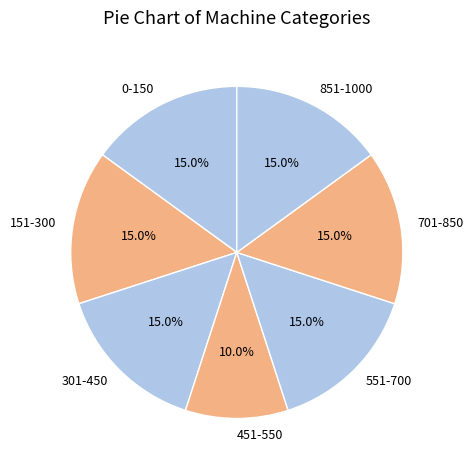

True or false: 551-700 accounts for 15% of the total.

True